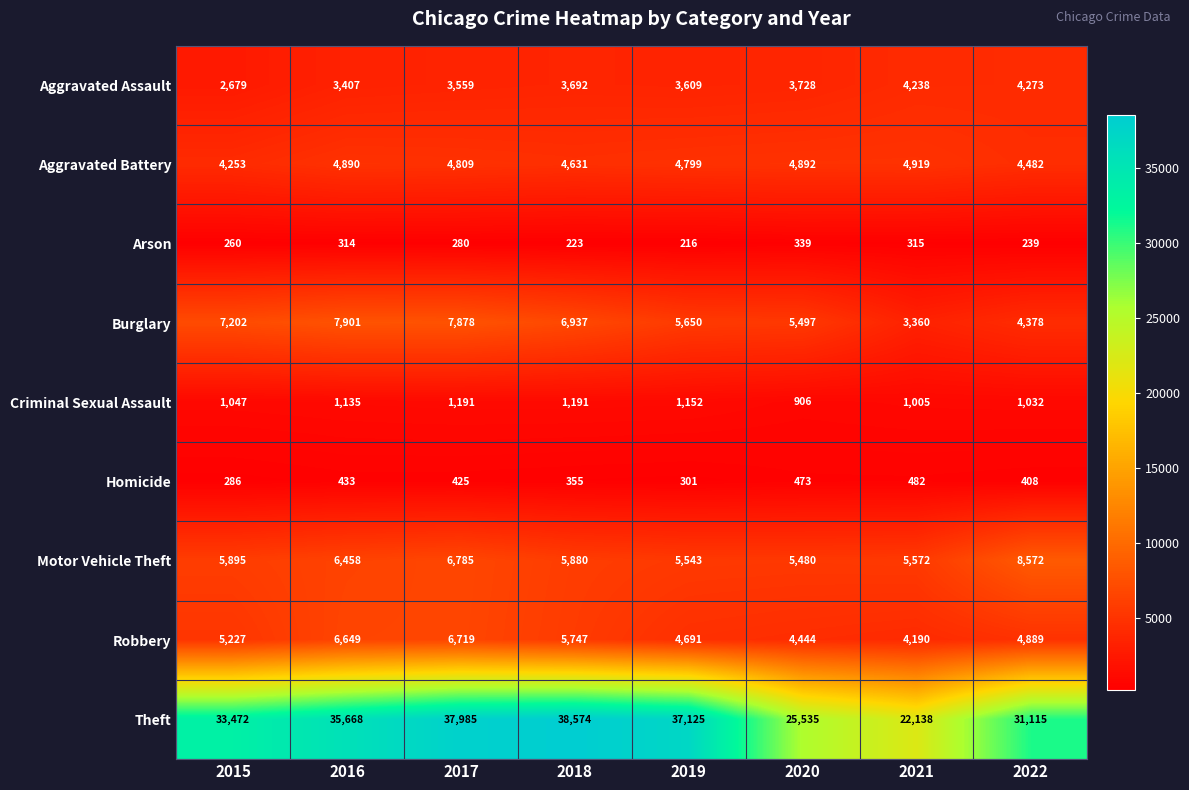

Which series has the largest total across all categories?

Theft